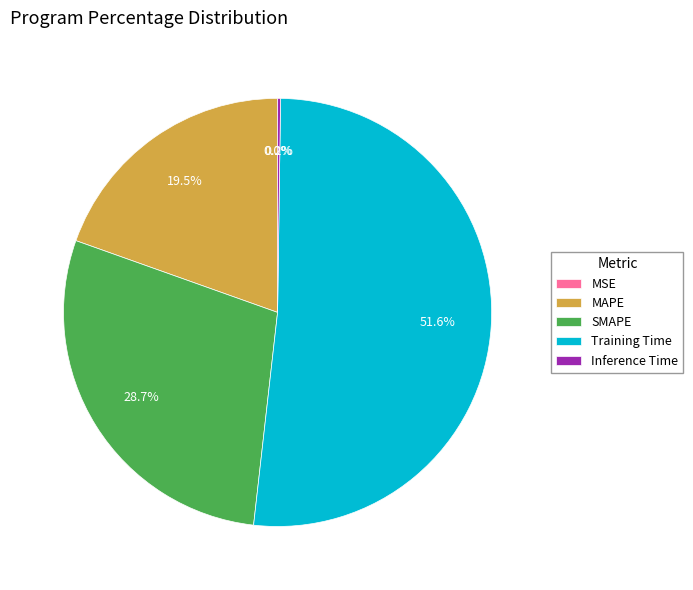

Which slice is the largest?

Training Time